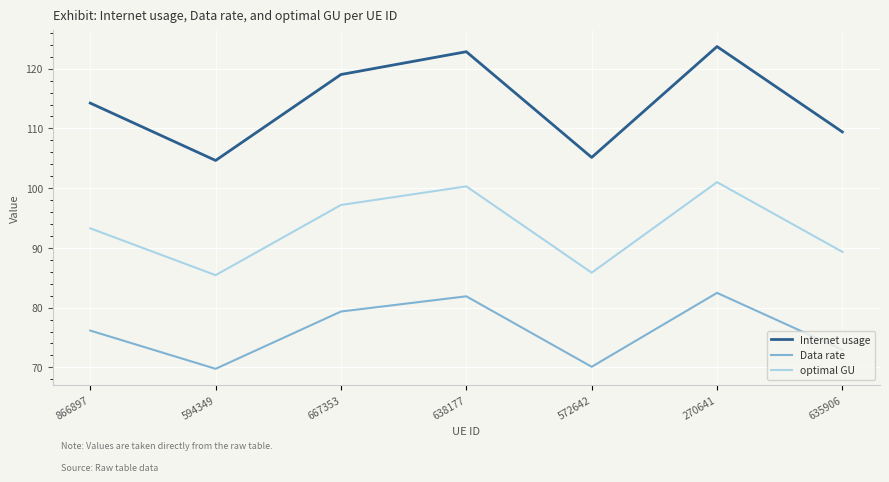

How many categories are shown in the chart?

7